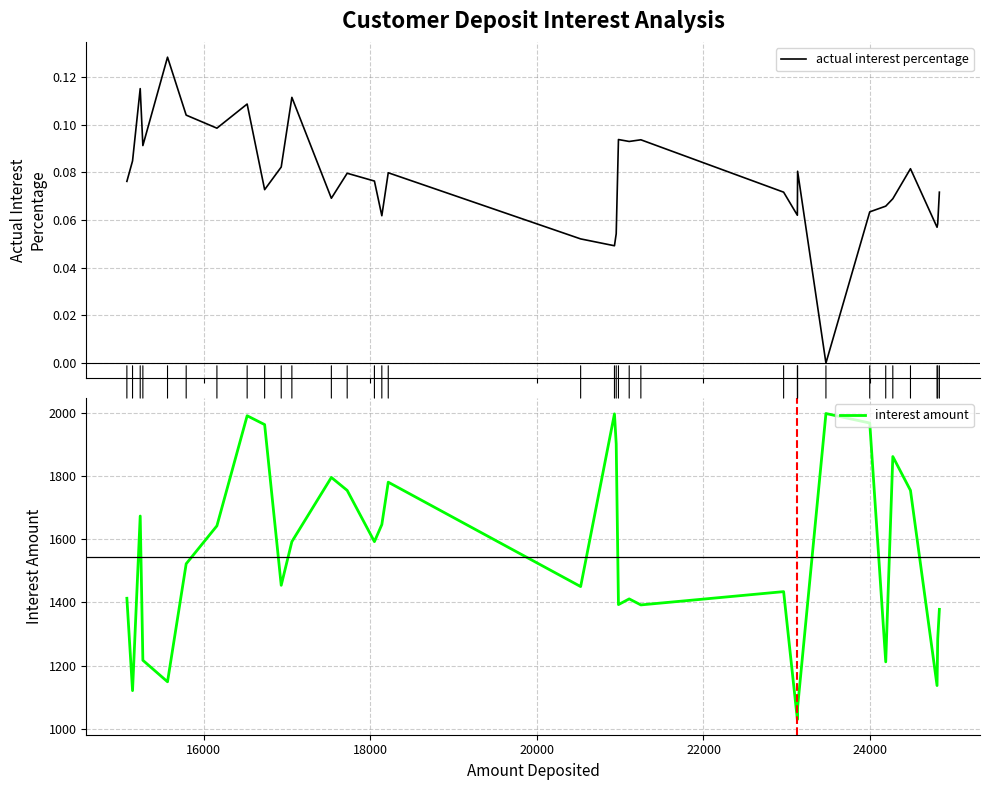

Rank the series by their maximum value, from lowest to highest.

actual interest percentage, interest amount